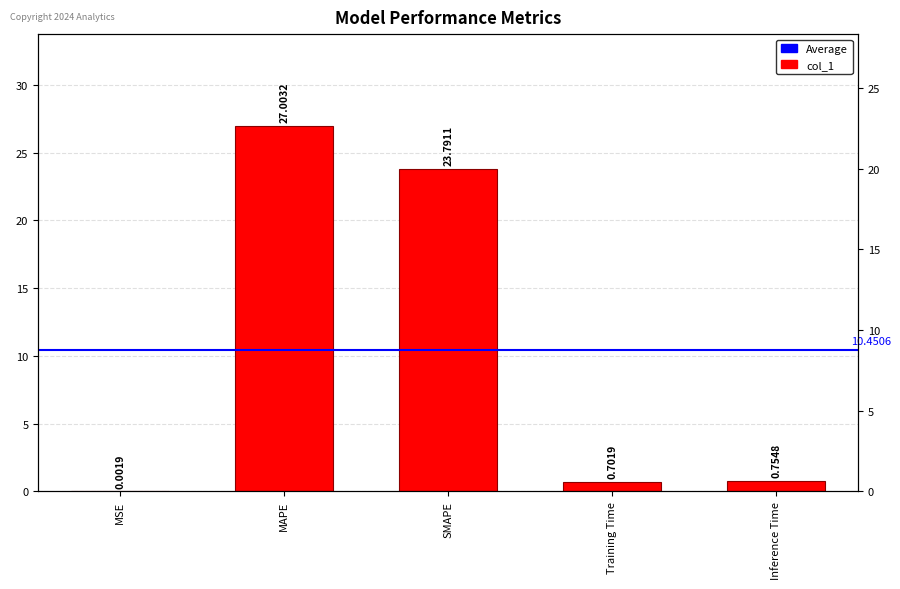

True or false: the data shows 0.7 at Training Time.

True